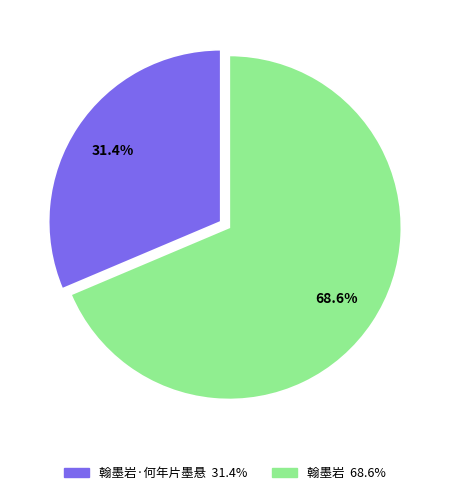

Is there a majority slice in this chart?

Yes